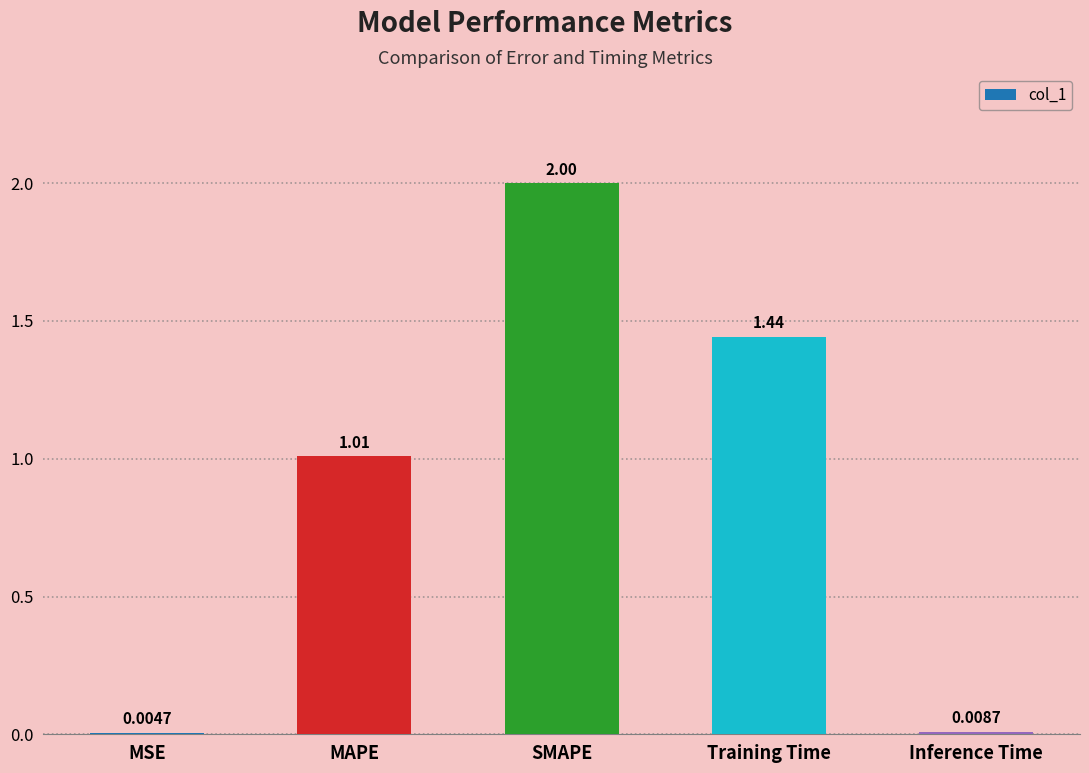

At which category does the chart reach its peak across all series?

SMAPE